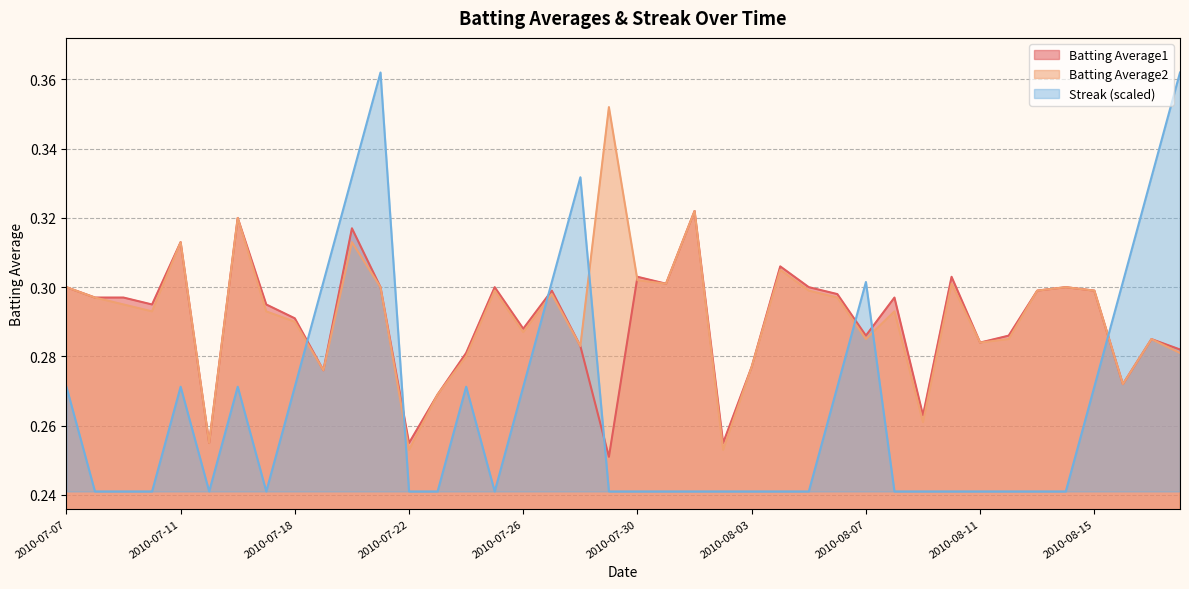

What value does the Batting Average1 series have at 2010-08-08?

0.3